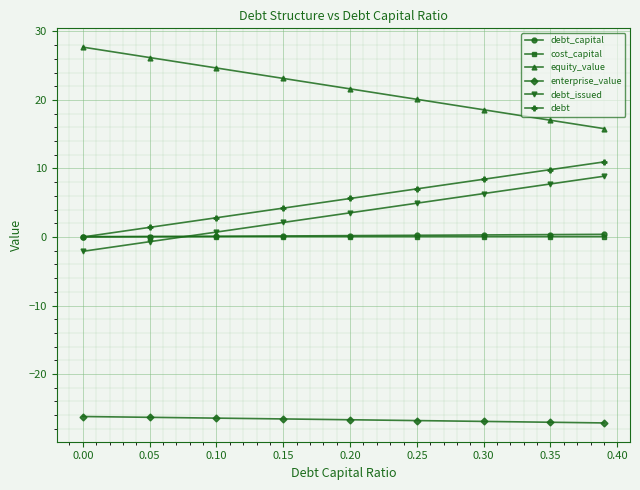

True or false: debt_issued has more than 2 interior local peaks.

False